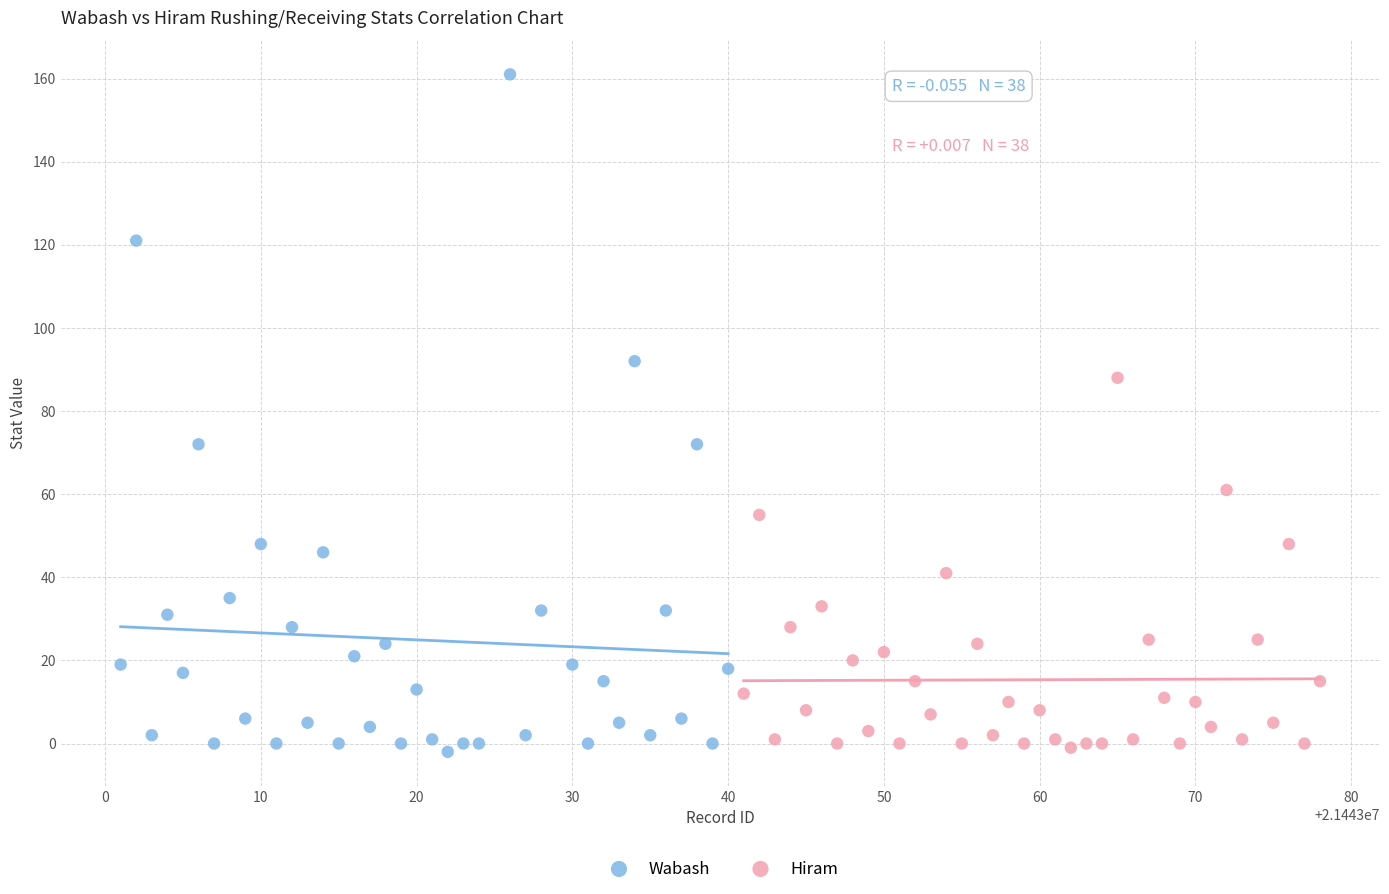

Which series has the largest Y range (max minus min)?

Wabash